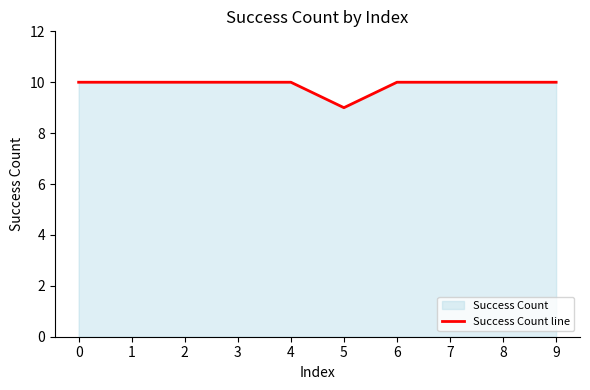

What is the value of the 4th point from the left?

10